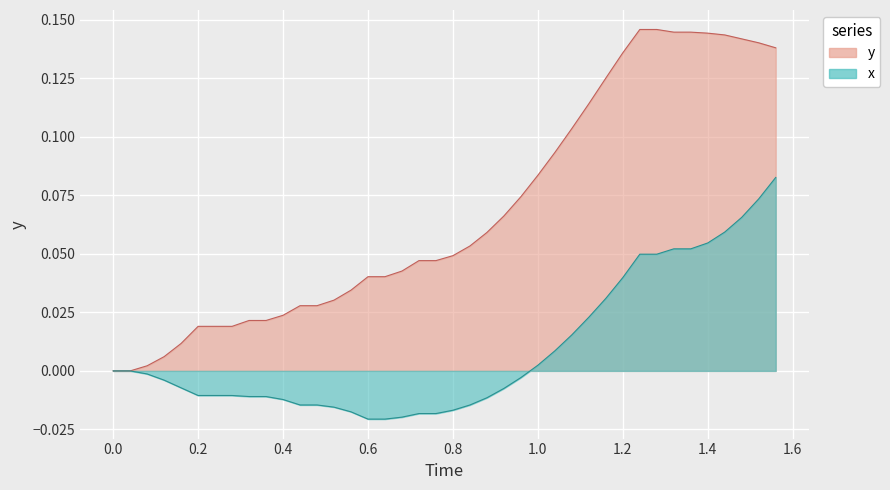

Does the chart display data point markers on the line(s)?

No